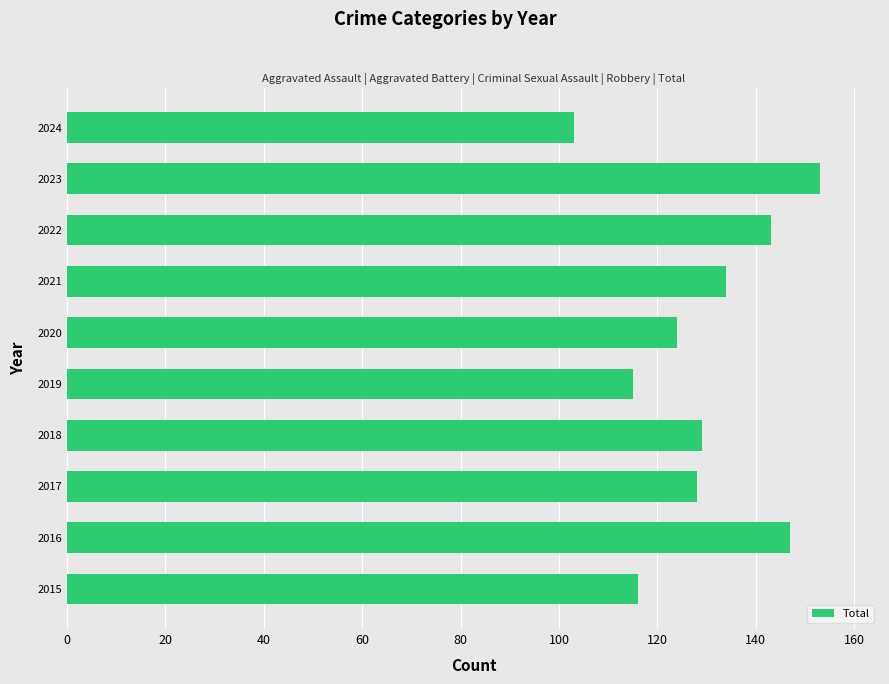

Does the chart contain stacked bars?

No